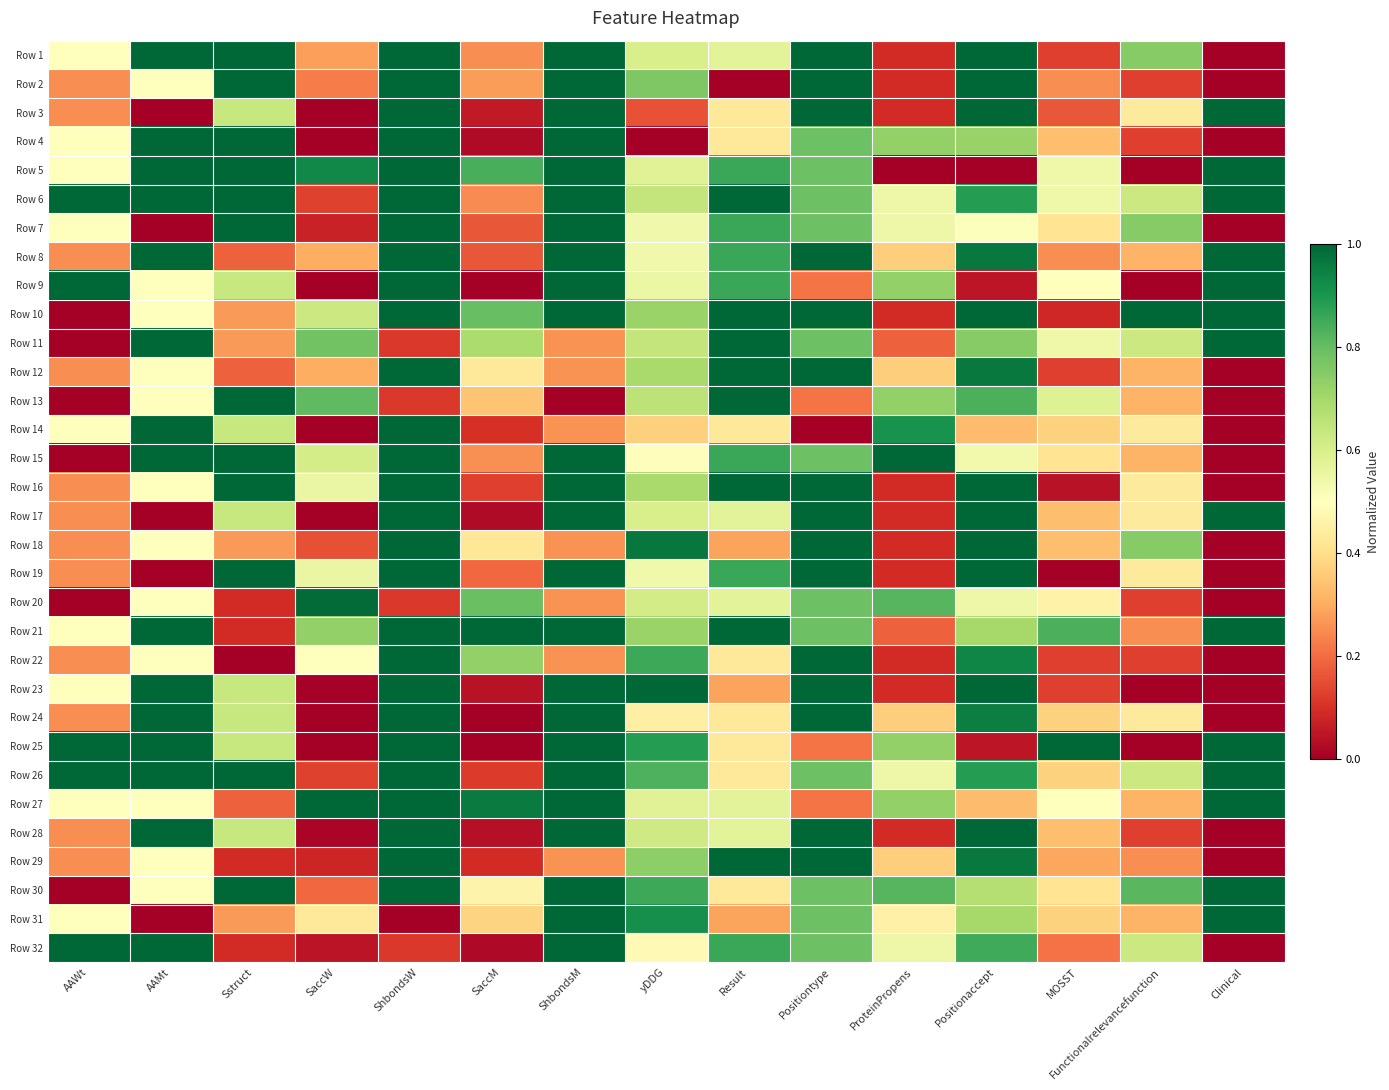

Reading left to right, what are all the values shown in this chart?

Row 1: AAWt=0.5	AAMt=1.0	Sstruct=1.0	SaccW=0.3	ShbondsW=1.0	SaccM=0.3	ShbondsM=1.0	yDDG=0.6	Result=0.6	Positiontype=1.0	ProteinPropens=0.1	Positionaccept=1.0	MOSST=0.1	Functionalrelevancefunction=0.7	Clinical=0.0
Row 2: AAWt=0.2	AAMt=0.5	Sstruct=1.0	SaccW=0.2	ShbondsW=1.0	SaccM=0.3	ShbondsM=1.0	yDDG=0.8	Result=0.0	Positiontype=1.0	ProteinPropens=0.1	Positionaccept=1.0	MOSST=0.2	Functionalrelevancefunction=0.1	Clinical=0.0
Row 3: AAWt=0.2	AAMt=0.0	Sstruct=0.6	SaccW=0.0	ShbondsW=1.0	SaccM=0.1	ShbondsM=1.0	yDDG=0.2	Result=0.4	Positiontype=1.0	ProteinPropens=0.1	Positionaccept=1.0	MOSST=0.2	Functionalrelevancefunction=0.4	Clinical=1.0
Row 4: AAWt=0.5	AAMt=1.0	Sstruct=1.0	SaccW=0.0	ShbondsW=1.0	SaccM=0.0	ShbondsM=1.0	yDDG=0.0	Result=0.4	Positiontype=0.8	ProteinPropens=0.7	Positionaccept=0.7	MOSST=0.3	Functionalrelevancefunction=0.1	Clinical=0.0
Row 5: AAWt=0.5	AAMt=1.0	Sstruct=1.0	SaccW=0.9	ShbondsW=1.0	SaccM=0.8	ShbondsM=1.0	yDDG=0.6	Result=0.9	Positiontype=0.8	ProteinPropens=0.0	Positionaccept=0.0	MOSST=0.5	Functionalrelevancefunction=0.0	Clinical=1.0
Row 6: AAWt=1.0	AAMt=1.0	Sstruct=1.0	SaccW=0.1	ShbondsW=1.0	SaccM=0.2	ShbondsM=1.0	yDDG=0.6	Result=1.0	Positiontype=0.8	ProteinPropens=0.5	Positionaccept=0.9	MOSST=0.5	Functionalrelevancefunction=0.6	Clinical=1.0
Row 7: AAWt=0.5	AAMt=0.0	Sstruct=1.0	SaccW=0.1	ShbondsW=1.0	SaccM=0.2	ShbondsM=1.0	yDDG=0.5	Result=0.9	Positiontype=0.8	ProteinPropens=0.5	Positionaccept=0.5	MOSST=0.4	Functionalrelevancefunction=0.7	Clinical=0.0
Row 8: AAWt=0.2	AAMt=1.0	Sstruct=0.2	SaccW=0.3	ShbondsW=1.0	SaccM=0.2	ShbondsM=1.0	yDDG=0.5	Result=0.9	Positiontype=1.0	ProteinPropens=0.4	Positionaccept=1.0	MOSST=0.2	Functionalrelevancefunction=0.3	Clinical=1.0
Row 9: AAWt=1.0	AAMt=0.5	Sstruct=0.6	SaccW=0.0	ShbondsW=1.0	SaccM=0.0	ShbondsM=1.0	yDDG=0.5	Result=0.9	Positiontype=0.2	ProteinPropens=0.7	Positionaccept=0.1	MOSST=0.5	Functionalrelevancefunction=0.0	Clinical=1.0
Row 10: AAWt=0.0	AAMt=0.5	Sstruct=0.3	SaccW=0.6	ShbondsW=1.0	SaccM=0.8	ShbondsM=1.0	yDDG=0.7	Result=1.0	Positiontype=1.0	ProteinPropens=0.1	Positionaccept=1.0	MOSST=0.1	Functionalrelevancefunction=1.0	Clinical=1.0
Row 11: AAWt=0.0	AAMt=1.0	Sstruct=0.3	SaccW=0.8	ShbondsW=0.1	SaccM=0.7	ShbondsM=0.3	yDDG=0.6	Result=1.0	Positiontype=0.8	ProteinPropens=0.2	Positionaccept=0.7	MOSST=0.5	Functionalrelevancefunction=0.6	Clinical=1.0
Row 12: AAWt=0.2	AAMt=0.5	Sstruct=0.2	SaccW=0.3	ShbondsW=1.0	SaccM=0.4	ShbondsM=0.3	yDDG=0.7	Result=1.0	Positiontype=1.0	ProteinPropens=0.4	Positionaccept=1.0	MOSST=0.1	Functionalrelevancefunction=0.3	Clinical=0.0
Row 13: AAWt=0.0	AAMt=0.5	Sstruct=1.0	SaccW=0.8	ShbondsW=0.1	SaccM=0.3	ShbondsM=0.0	yDDG=0.7	Result=1.0	Positiontype=0.2	ProteinPropens=0.7	Positionaccept=0.8	MOSST=0.6	Functionalrelevancefunction=0.3	Clinical=0.0
Row 14: AAWt=0.5	AAMt=1.0	Sstruct=0.6	SaccW=0.0	ShbondsW=1.0	SaccM=0.1	ShbondsM=0.3	yDDG=0.4	Result=0.4	Positiontype=0.0	ProteinPropens=0.9	Positionaccept=0.3	MOSST=0.4	Functionalrelevancefunction=0.4	Clinical=0.0
Row 15: AAWt=0.0	AAMt=1.0	Sstruct=1.0	SaccW=0.6	ShbondsW=1.0	SaccM=0.3	ShbondsM=1.0	yDDG=0.5	Result=0.9	Positiontype=0.8	ProteinPropens=1.0	Positionaccept=0.5	MOSST=0.4	Functionalrelevancefunction=0.3	Clinical=0.0
Row 16: AAWt=0.2	AAMt=0.5	Sstruct=1.0	SaccW=0.6	ShbondsW=1.0	SaccM=0.1	ShbondsM=1.0	yDDG=0.7	Result=1.0	Positiontype=1.0	ProteinPropens=0.1	Positionaccept=1.0	MOSST=0.0	Functionalrelevancefunction=0.4	Clinical=0.0
Row 17: AAWt=0.2	AAMt=0.0	Sstruct=0.6	SaccW=0.0	ShbondsW=1.0	SaccM=0.0	ShbondsM=1.0	yDDG=0.6	Result=0.6	Positiontype=1.0	ProteinPropens=0.1	Positionaccept=1.0	MOSST=0.3	Functionalrelevancefunction=0.4	Clinical=1.0
Row 18: AAWt=0.2	AAMt=0.5	Sstruct=0.3	SaccW=0.2	ShbondsW=1.0	SaccM=0.4	ShbondsM=0.3	yDDG=1.0	Result=0.3	Positiontype=1.0	ProteinPropens=0.1	Positionaccept=1.0	MOSST=0.3	Functionalrelevancefunction=0.7	Clinical=0.0
Row 19: AAWt=0.2	AAMt=0.0	Sstruct=1.0	SaccW=0.6	ShbondsW=1.0	SaccM=0.2	ShbondsM=1.0	yDDG=0.5	Result=0.9	Positiontype=1.0	ProteinPropens=0.1	Positionaccept=1.0	MOSST=0.0	Functionalrelevancefunction=0.4	Clinical=0.0
Row 20: AAWt=0.0	AAMt=0.5	Sstruct=0.1	SaccW=1.0	ShbondsW=0.1	SaccM=0.8	ShbondsM=0.3	yDDG=0.6	Result=0.6	Positiontype=0.8	ProteinPropens=0.8	Positionaccept=0.5	MOSST=0.5	Functionalrelevancefunction=0.1	Clinical=0.0
Row 21: AAWt=0.5	AAMt=1.0	Sstruct=0.1	SaccW=0.7	ShbondsW=1.0	SaccM=1.0	ShbondsM=1.0	yDDG=0.7	Result=1.0	Positiontype=0.8	ProteinPropens=0.2	Positionaccept=0.7	MOSST=0.8	Functionalrelevancefunction=0.2	Clinical=1.0
Row 22: AAWt=0.2	AAMt=0.5	Sstruct=0.0	SaccW=0.5	ShbondsW=1.0	SaccM=0.7	ShbondsM=0.3	yDDG=0.9	Result=0.4	Positiontype=1.0	ProteinPropens=0.1	Positionaccept=0.9	MOSST=0.1	Functionalrelevancefunction=0.1	Clinical=0.0
Row 23: AAWt=0.5	AAMt=1.0	Sstruct=0.6	SaccW=0.0	ShbondsW=1.0	SaccM=0.0	ShbondsM=1.0	yDDG=1.0	Result=0.3	Positiontype=1.0	ProteinPropens=0.1	Positionaccept=1.0	MOSST=0.1	Functionalrelevancefunction=0.0	Clinical=0.0
Row 24: AAWt=0.2	AAMt=1.0	Sstruct=0.6	SaccW=0.0	ShbondsW=1.0	SaccM=0.0	ShbondsM=1.0	yDDG=0.5	Result=0.4	Positiontype=1.0	ProteinPropens=0.4	Positionaccept=0.9	MOSST=0.4	Functionalrelevancefunction=0.4	Clinical=0.0
Row 25: AAWt=1.0	AAMt=1.0	Sstruct=0.6	SaccW=0.0	ShbondsW=1.0	SaccM=0.0	ShbondsM=1.0	yDDG=0.9	Result=0.4	Positiontype=0.2	ProteinPropens=0.7	Positionaccept=0.1	MOSST=1.0	Functionalrelevancefunction=0.0	Clinical=1.0
Row 26: AAWt=1.0	AAMt=1.0	Sstruct=1.0	SaccW=0.1	ShbondsW=1.0	SaccM=0.1	ShbondsM=1.0	yDDG=0.8	Result=0.4	Positiontype=0.8	ProteinPropens=0.5	Positionaccept=0.9	MOSST=0.4	Functionalrelevancefunction=0.6	Clinical=1.0
Row 27: AAWt=0.5	AAMt=0.5	Sstruct=0.2	SaccW=1.0	ShbondsW=1.0	SaccM=1.0	ShbondsM=1.0	yDDG=0.6	Result=0.6	Positiontype=0.2	ProteinPropens=0.7	Positionaccept=0.3	MOSST=0.5	Functionalrelevancefunction=0.3	Clinical=1.0
Row 28: AAWt=0.2	AAMt=1.0	Sstruct=0.6	SaccW=0.0	ShbondsW=1.0	SaccM=0.0	ShbondsM=1.0	yDDG=0.6	Result=0.6	Positiontype=1.0	ProteinPropens=0.1	Positionaccept=1.0	MOSST=0.3	Functionalrelevancefunction=0.1	Clinical=0.0
Row 29: AAWt=0.2	AAMt=0.5	Sstruct=0.1	SaccW=0.1	ShbondsW=1.0	SaccM=0.1	ShbondsM=0.3	yDDG=0.7	Result=1.0	Positiontype=1.0	ProteinPropens=0.4	Positionaccept=1.0	MOSST=0.3	Functionalrelevancefunction=0.2	Clinical=0.0
Row 30: AAWt=0.0	AAMt=0.5	Sstruct=1.0	SaccW=0.2	ShbondsW=1.0	SaccM=0.5	ShbondsM=1.0	yDDG=0.9	Result=0.4	Positiontype=0.8	ProteinPropens=0.8	Positionaccept=0.7	MOSST=0.4	Functionalrelevancefunction=0.8	Clinical=1.0
Row 31: AAWt=0.5	AAMt=0.0	Sstruct=0.3	SaccW=0.4	ShbondsW=0.0	SaccM=0.4	ShbondsM=1.0	yDDG=0.9	Result=0.3	Positiontype=0.8	ProteinPropens=0.5	Positionaccept=0.7	MOSST=0.4	Functionalrelevancefunction=0.3	Clinical=1.0
Row 32: AAWt=1.0	AAMt=1.0	Sstruct=0.1	SaccW=0.0	ShbondsW=0.1	SaccM=0.0	ShbondsM=1.0	yDDG=0.5	Result=0.9	Positiontype=0.8	ProteinPropens=0.5	Positionaccept=0.8	MOSST=0.2	Functionalrelevancefunction=0.6	Clinical=0.0